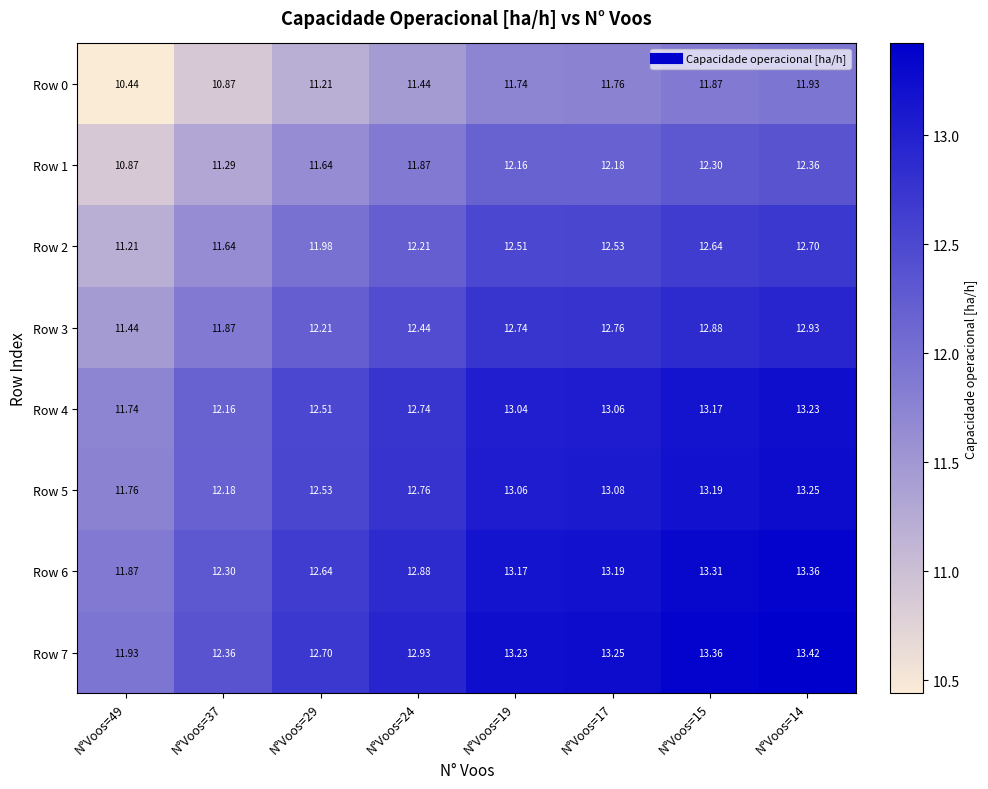

Is the value of Row 7 at N°Voos=37 greater than the value of Row 1 at N°Voos=19?

Yes